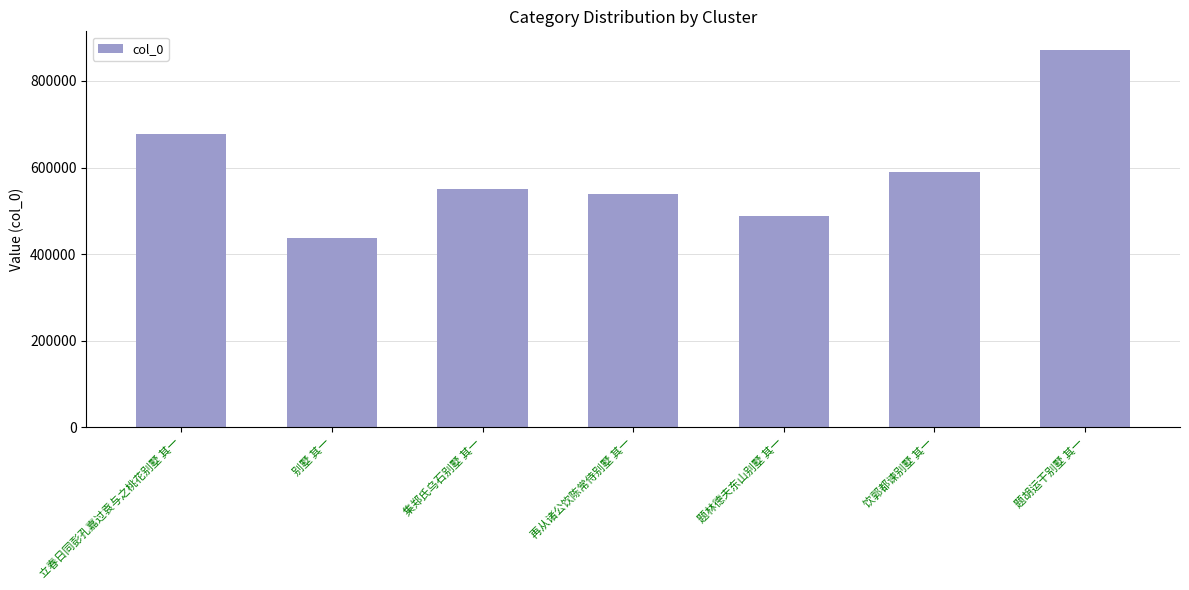

The value at 集郑氏乌石别墅 其一 is 148278. True or false?

False